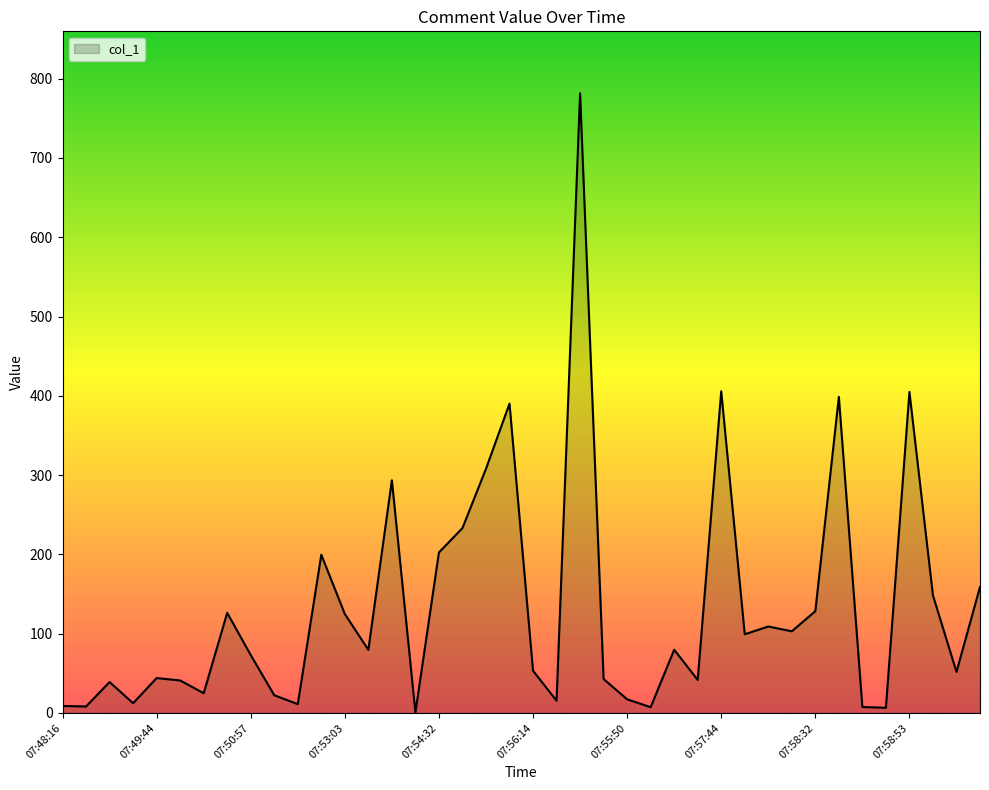

What is the difference between the maximum and minimum values?

781.0